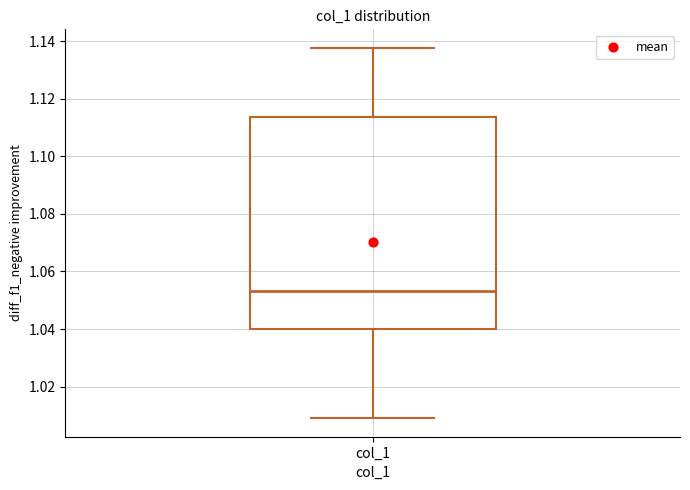

Read this box plot against the y-axis: the position of the median line, the range covered by the box, and the ends of both whiskers. The values are not printed on the chart, so give them approximately, as read against the axis.

median 1.054, box 1.040 to 1.114, whiskers 1.010 to 1.138